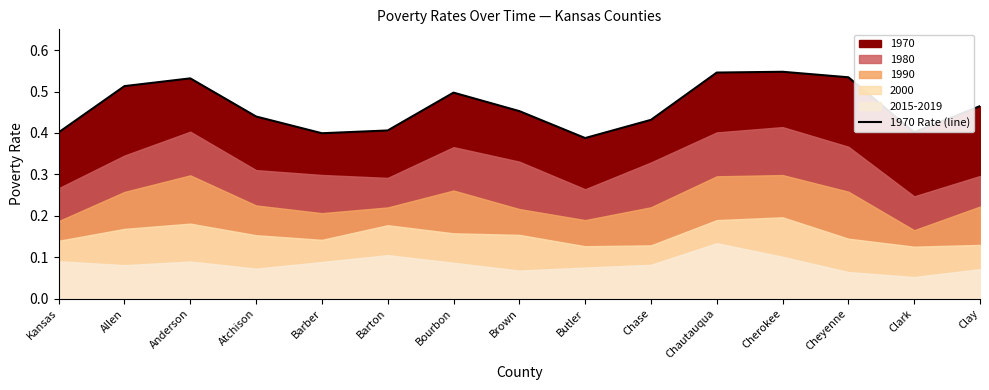

At which category does the chart reach its peak across all series?

Cherokee